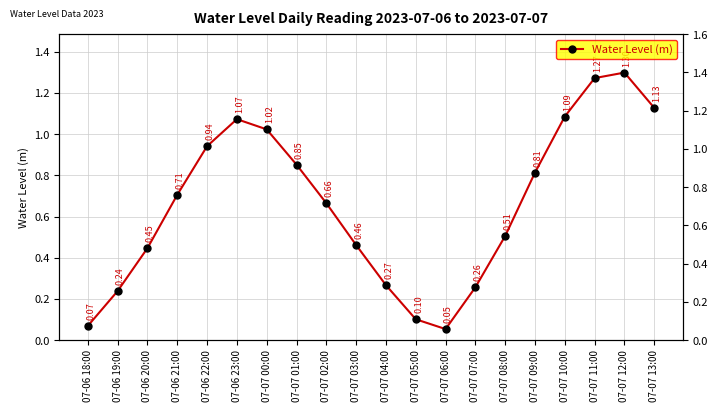

What is the average value?

0.7